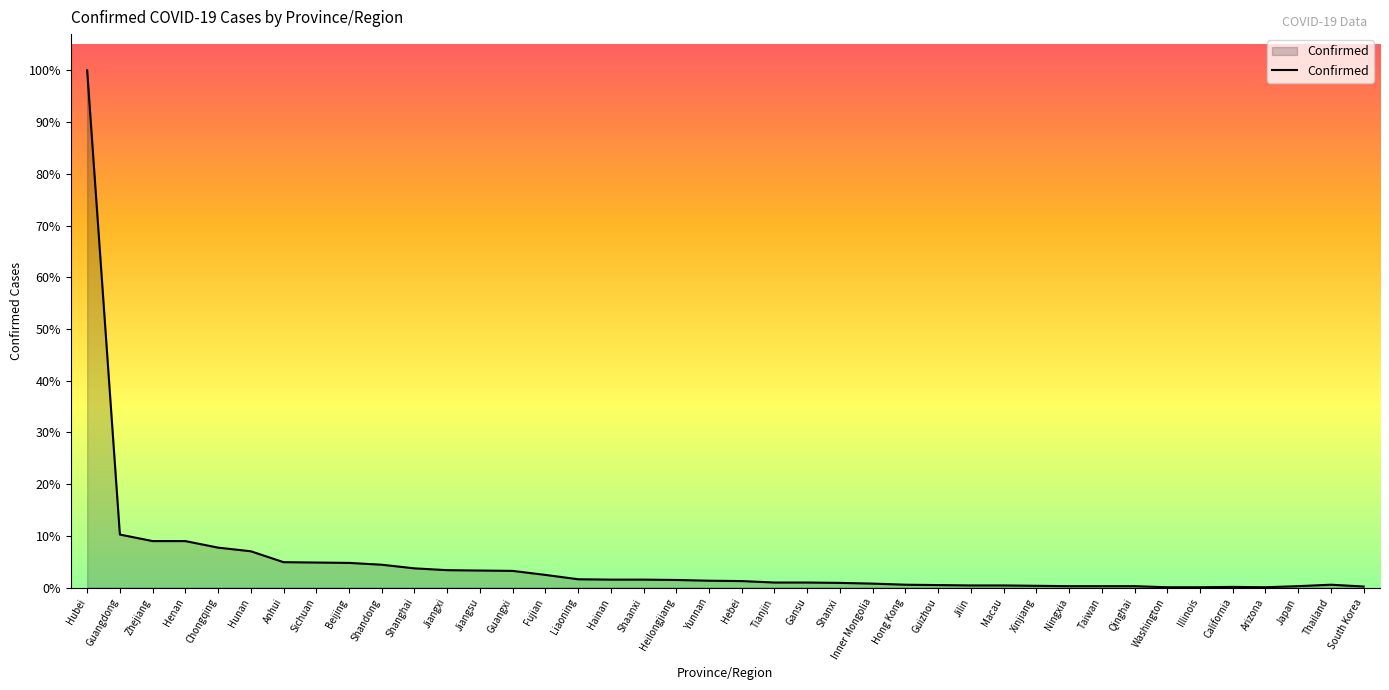

At which category does the chart reach its minimum across all series?

Washington